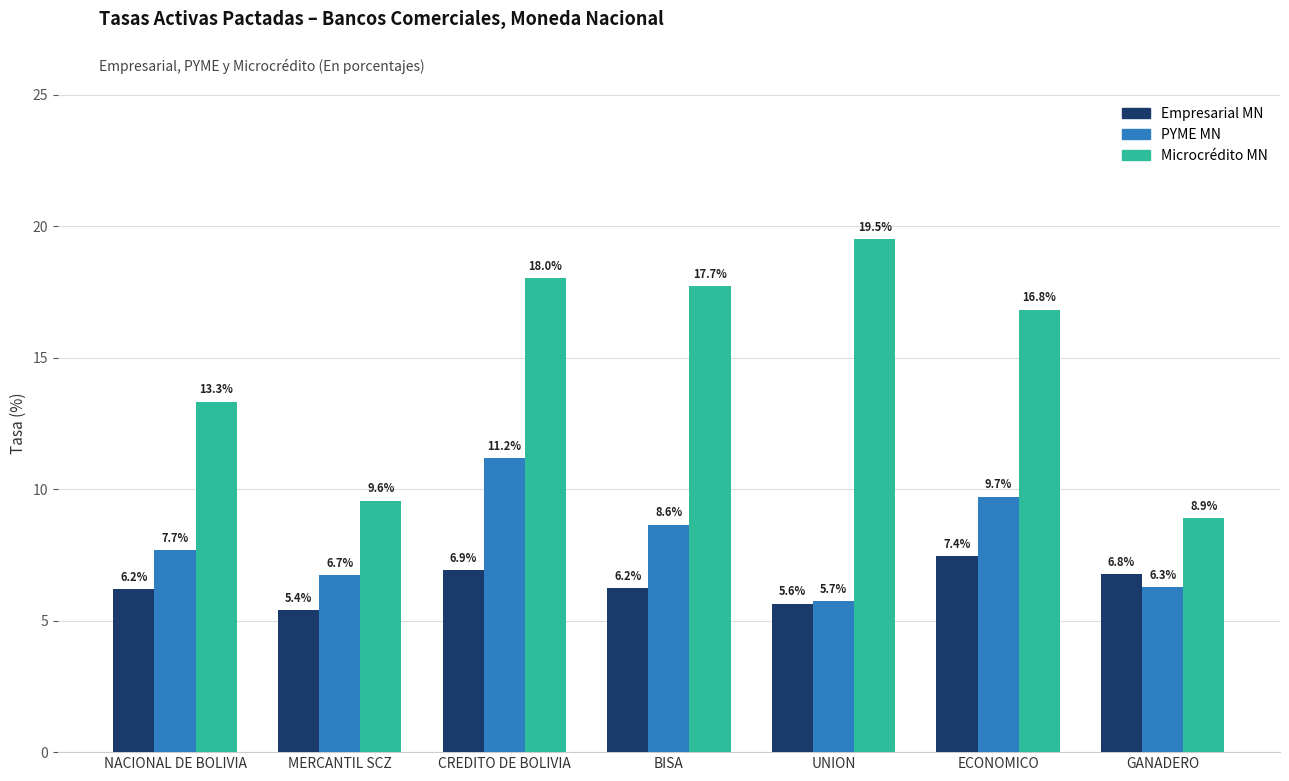

How many groups of bars are there?

7